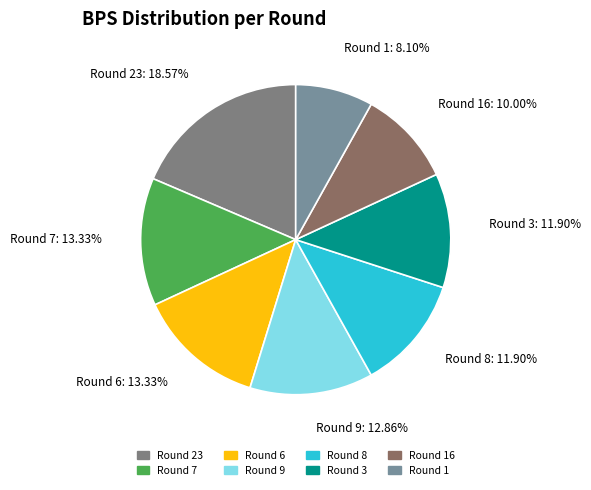

To the nearest percent, what is the difference between the largest and smallest slice percentages?

10%